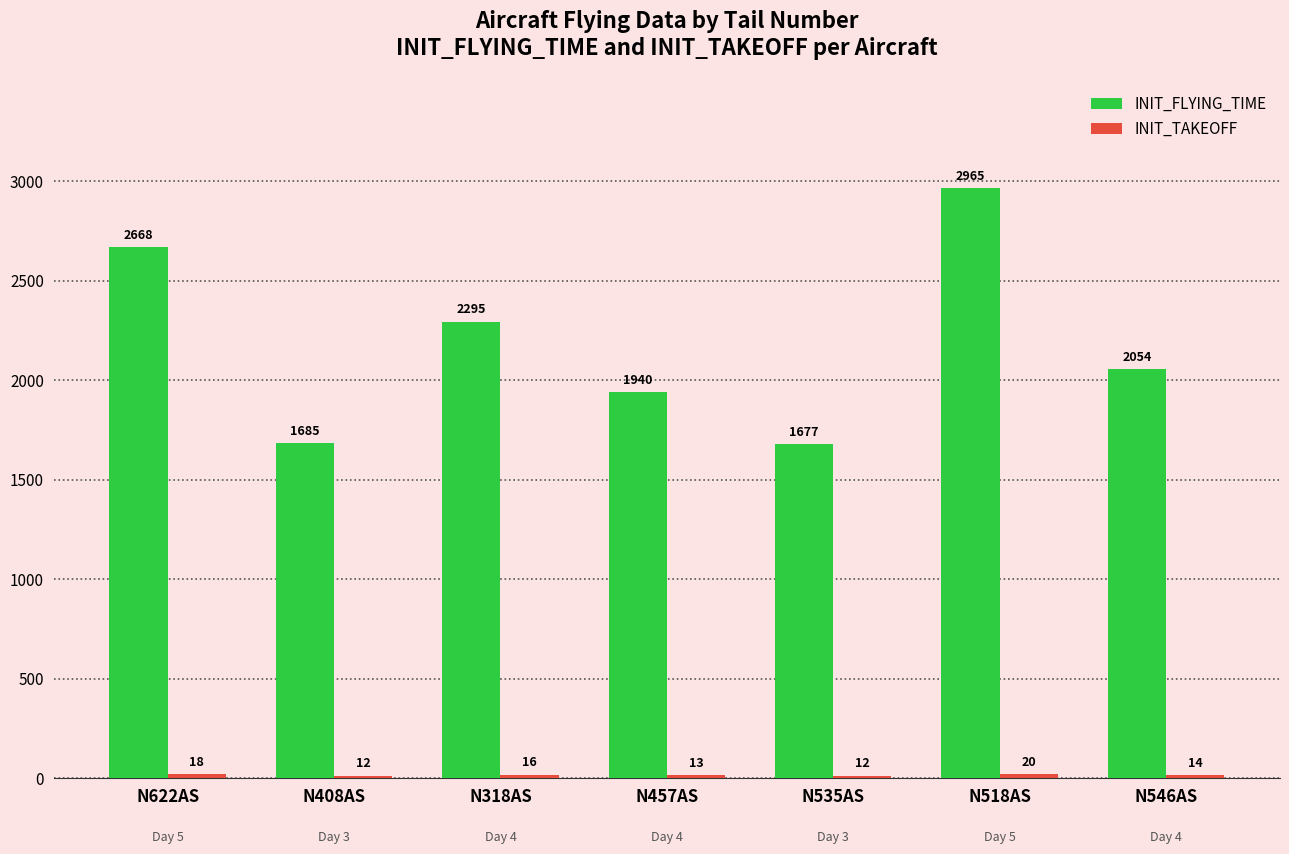

What is the smallest value displayed?

12